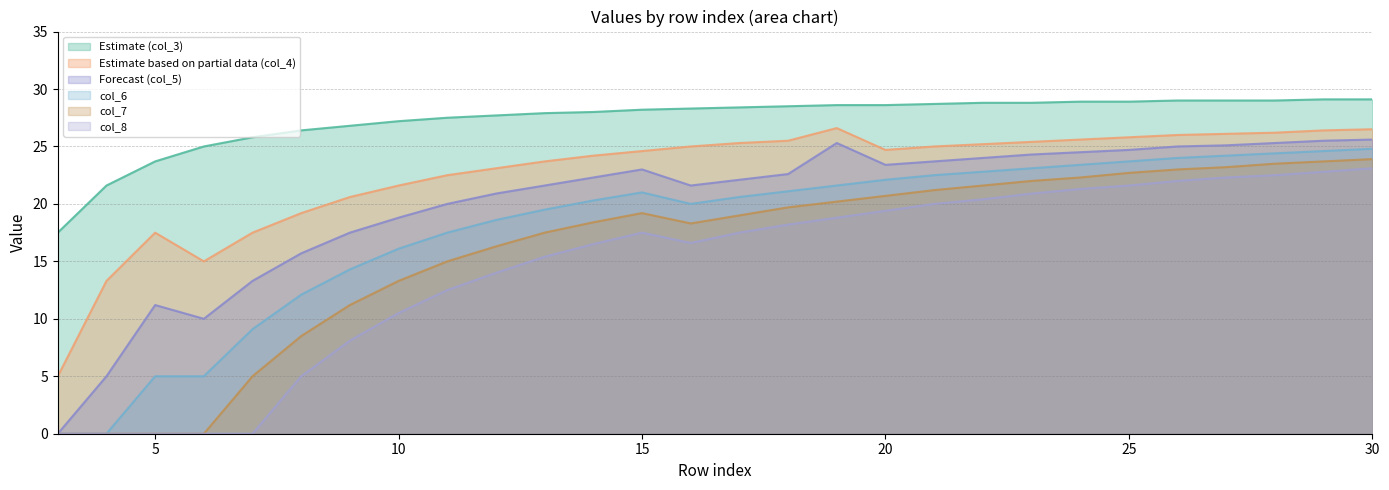

What is the difference between the maximum and second lowest values in the col_7 series?

23.9